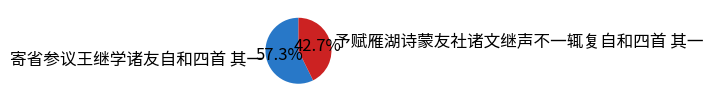

Rank the categories by value from lowest to highest.

予赋雁湖诗蒙友社诸文继声不一辄复自和四首 其一, 寄省参议王继学诸友自和四首 其一